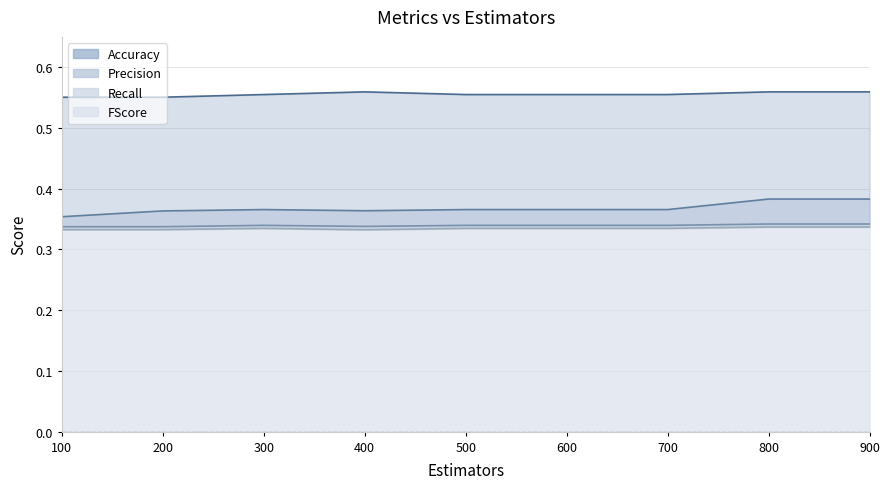

Rank the series by their maximum value, from lowest to highest.

FScore, Recall, Precision, Accuracy